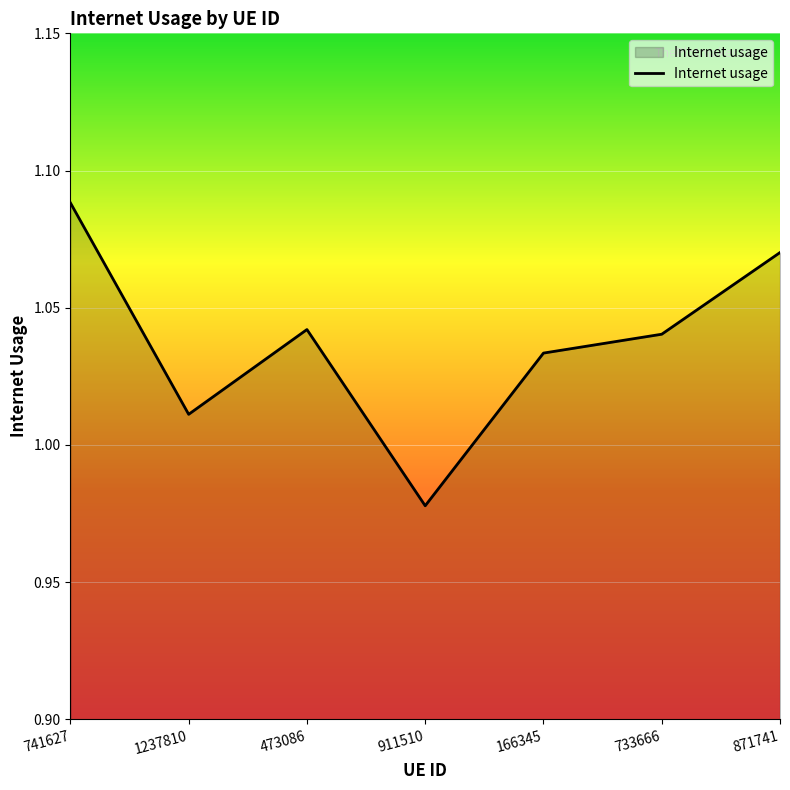

What position from the left is 1237810?

2